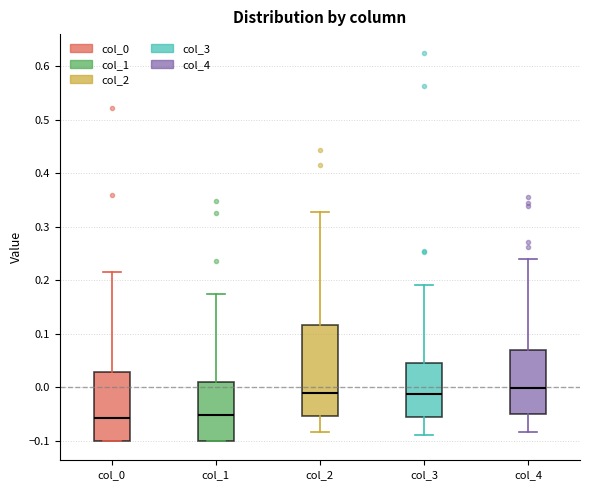

Reading left to right, read every box against the y-axis: the position of its median line, the range the box covers, and the ends of its whiskers. The values are not printed on the chart, so give them approximately, as read against the axis.

col_0: median -0.06, box -0.10 to 0.03, whiskers -0.10 to 0.22
col_1: median -0.05, box -0.10 to 0.01, whiskers -0.10 to 0.17
col_2: median -0.01, box -0.05 to 0.12, whiskers -0.08 to 0.33
col_3: median -0.01, box -0.06 to 0.05, whiskers -0.09 to 0.19
col_4: median 0.00, box -0.05 to 0.07, whiskers -0.08 to 0.24